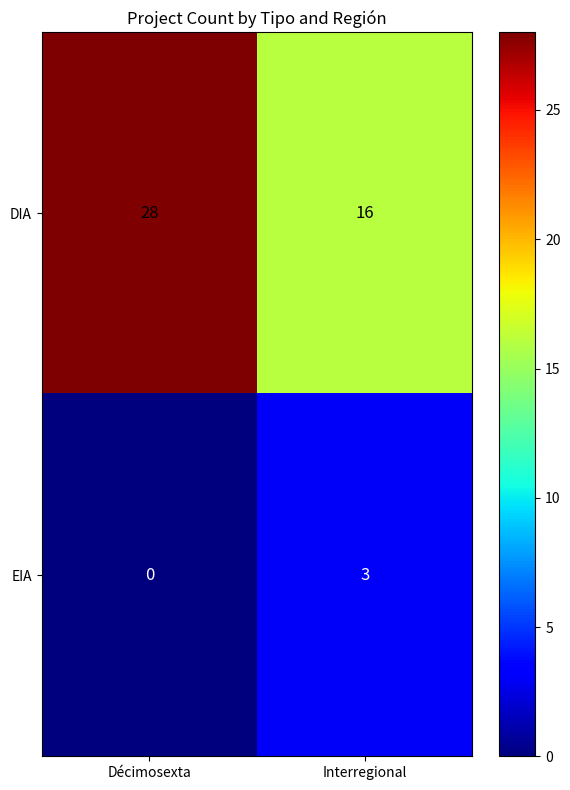

What is the total value across all series at Interregional?

19